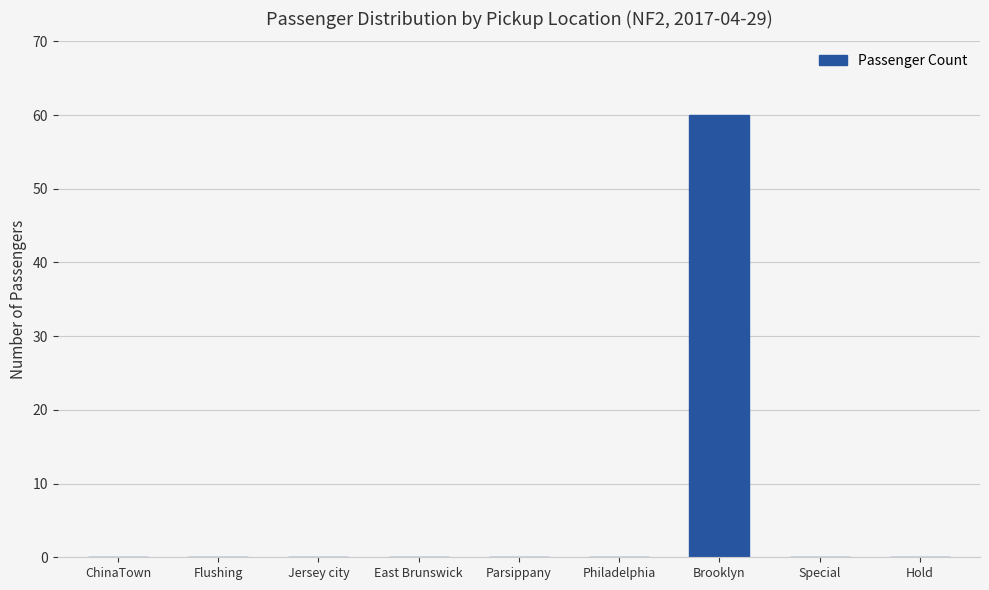

What is the greatest value displayed?

60